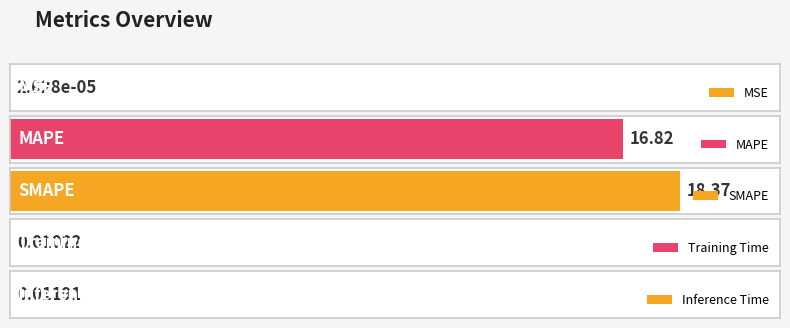

Reading left to right, transcribe all the data shown in this chart.

0.0	16.8	18.4	0.0	0.0